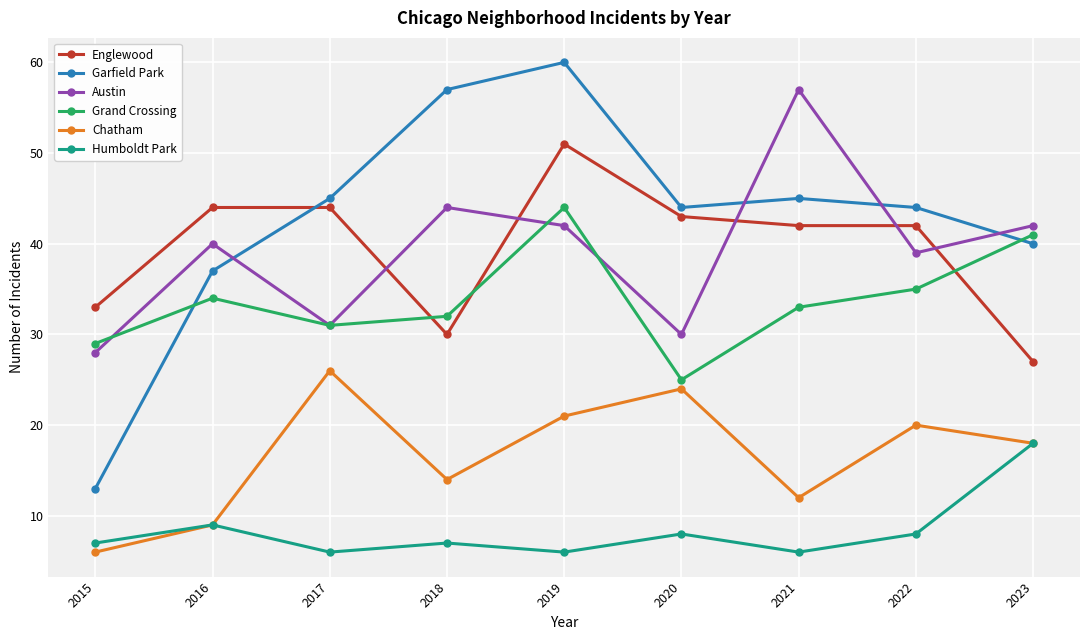

The Garfield Park series shows 52 at 2016. True or false?

False